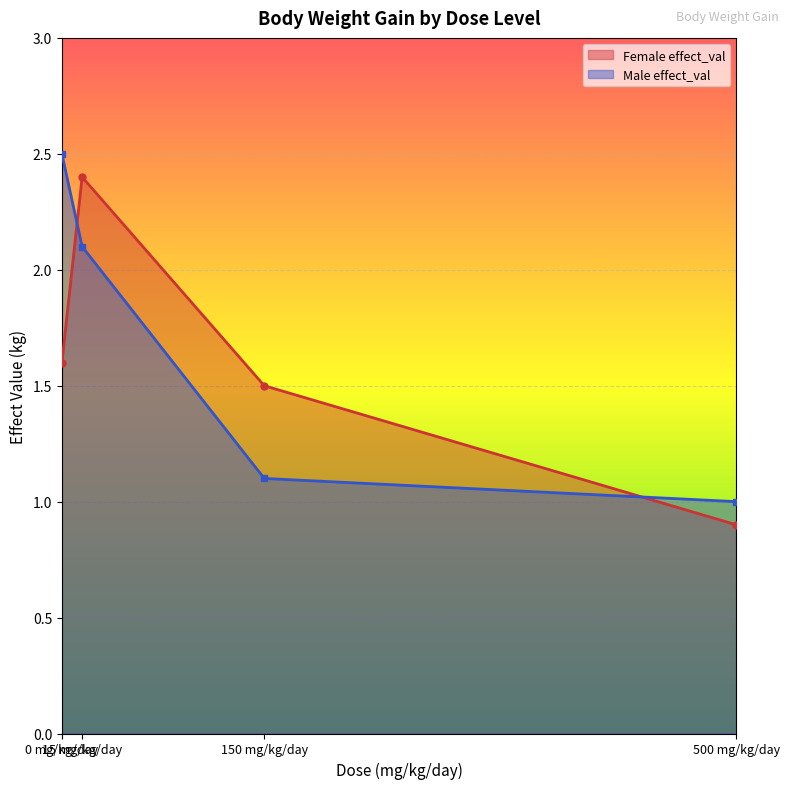

What is the average value of the Female effect_val series?

1.6